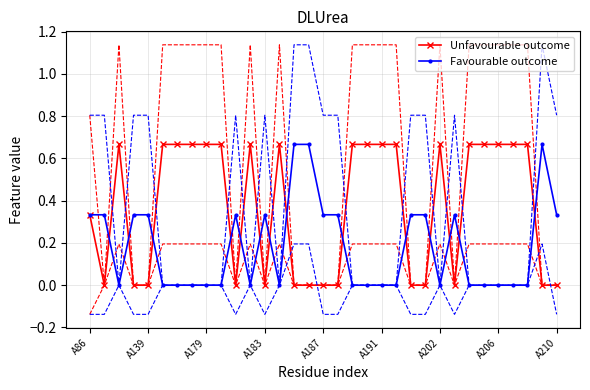

List the series in order of their peak value, lowest first.

Unfavourable outcome, Favourable outcome